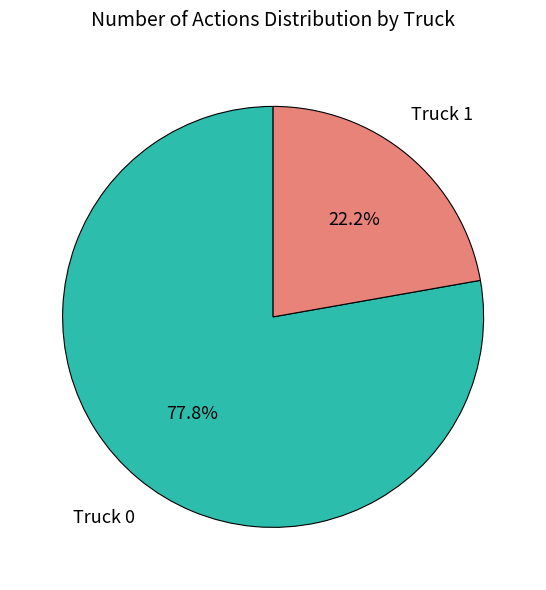

Rank the categories by value from lowest to highest.

Truck 1, Truck 0